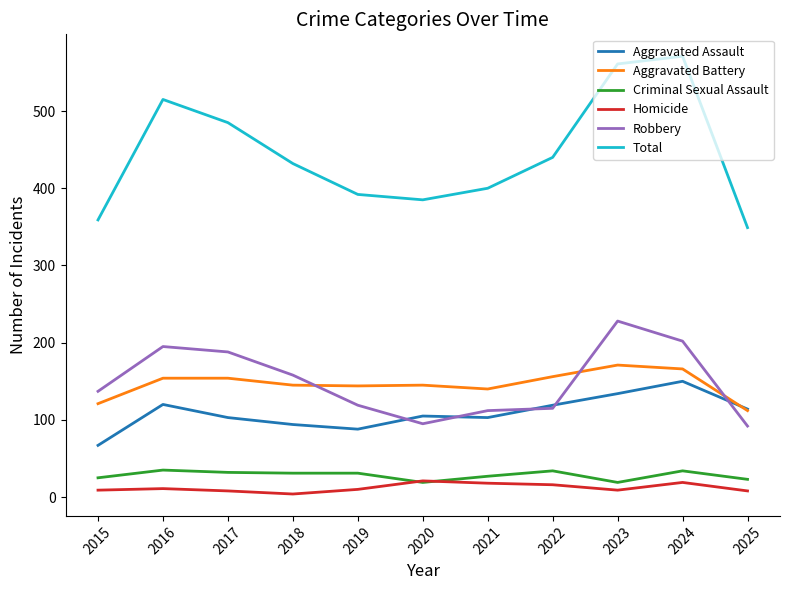

True or false: Homicide and Robbery intersect in this chart.

False